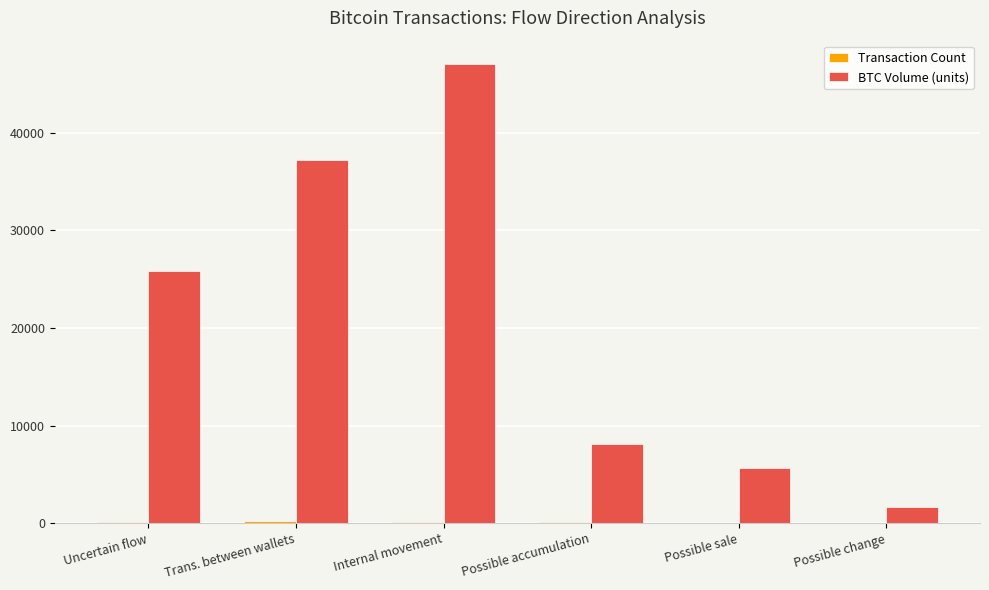

Count the number of data series in this chart.

2